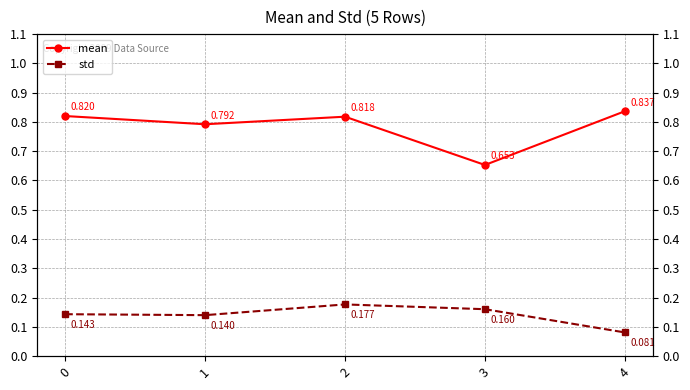

At 2, list the series in order from smallest to largest.

std, mean